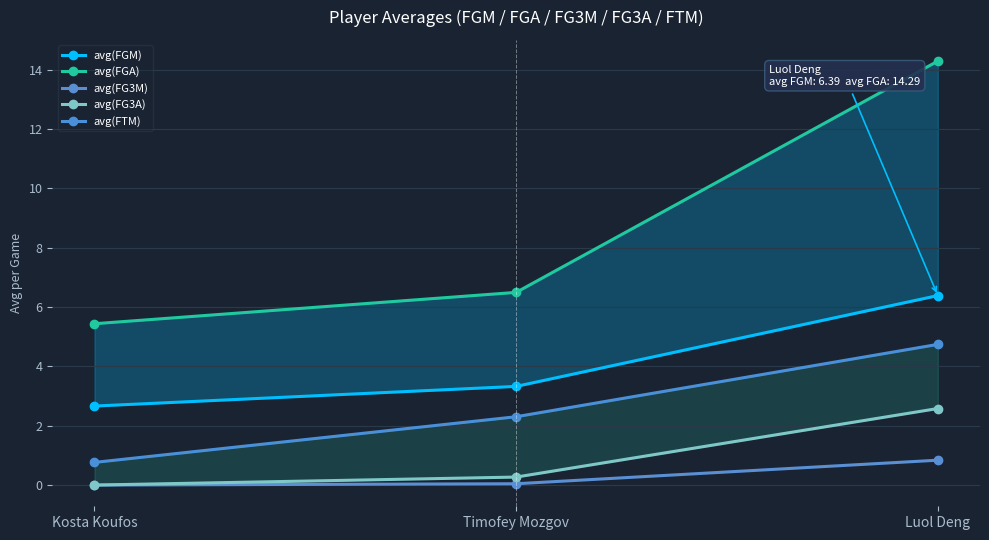

What is the value of the avg(FTM) point at the 3rd from the left?

4.7